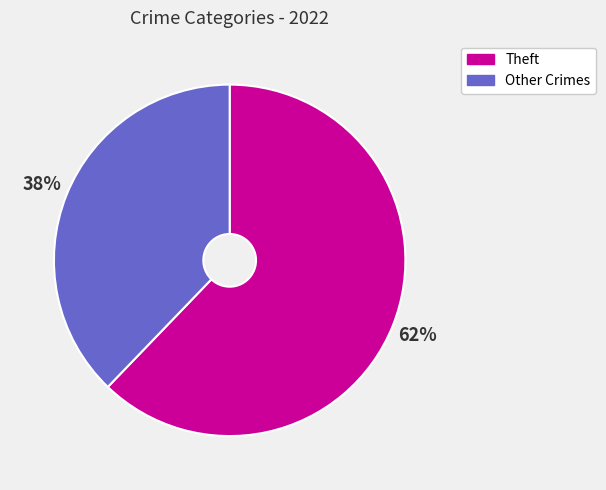

Count the number of slices in the pie.

2